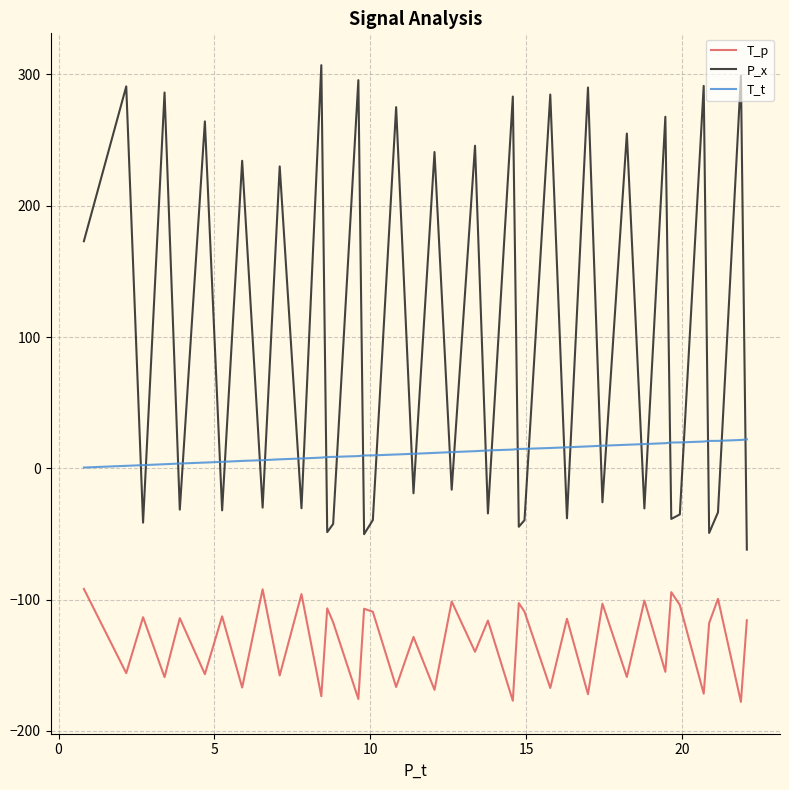

True or false: T_t and P_x intersect in this chart.

True